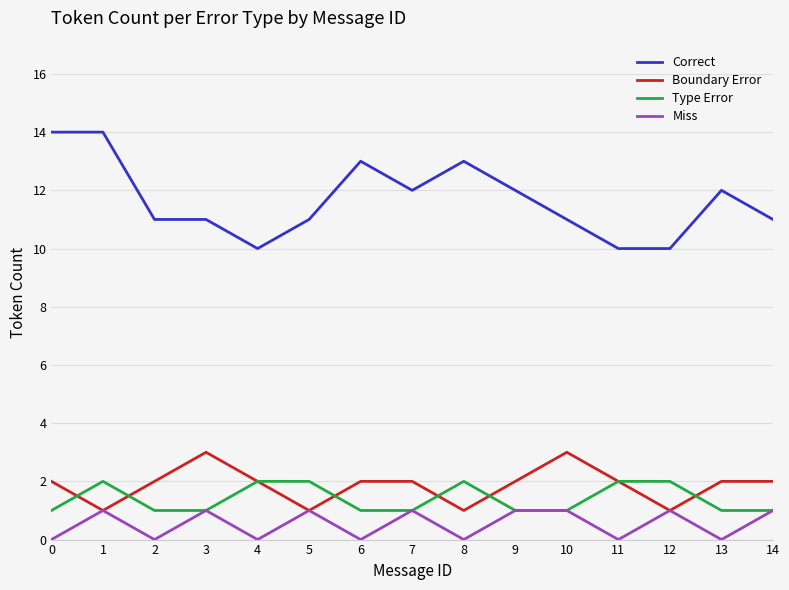

Rank the series by their maximum value, from lowest to highest.

Miss, Type Error, Boundary Error, Correct